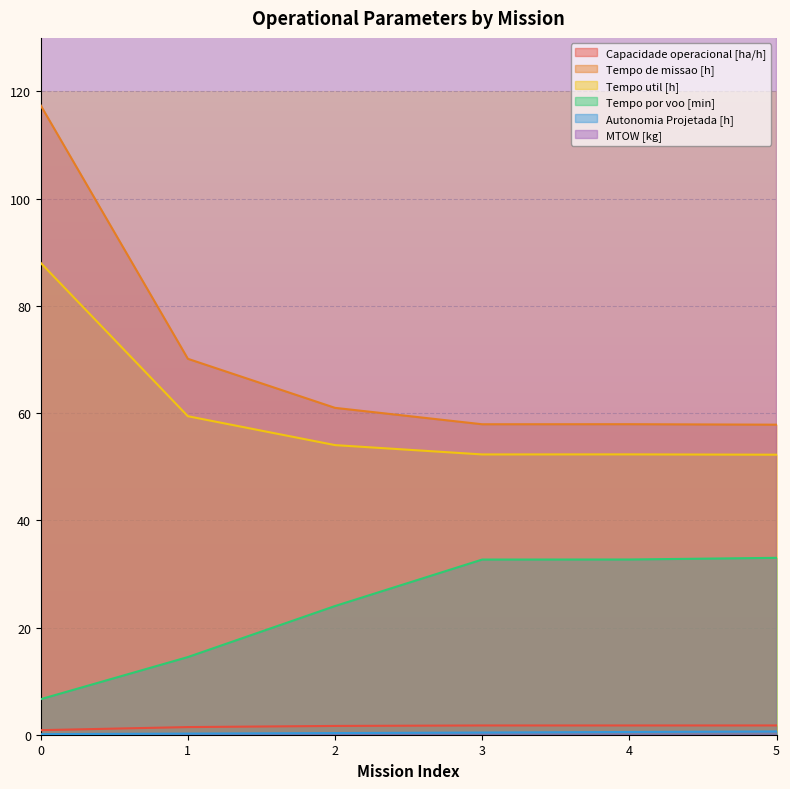

How many lines are shown in the chart?

6